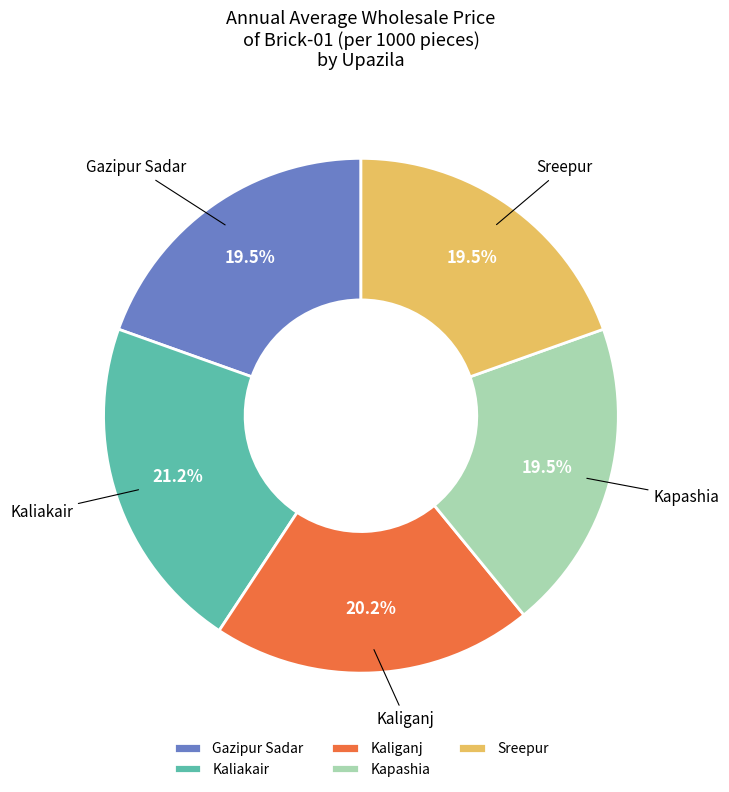

To the nearest percent, what is the combined percentage of Gazipur Sadar and Sreepur?

39%